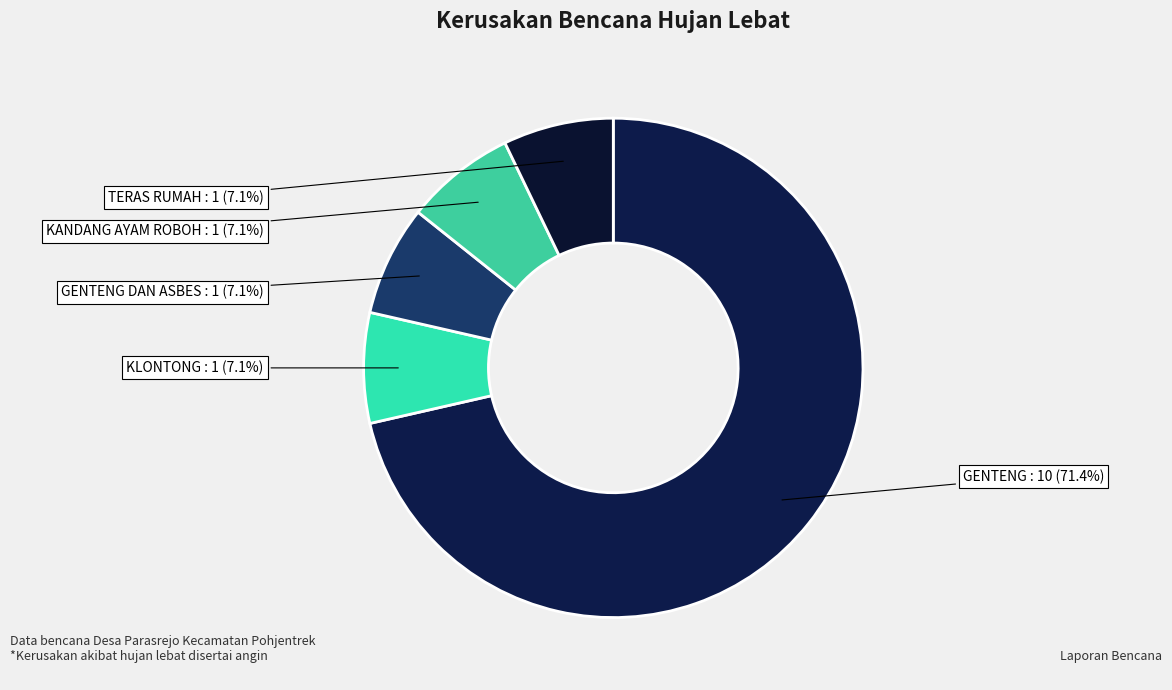

Count the number of slices in the pie.

5